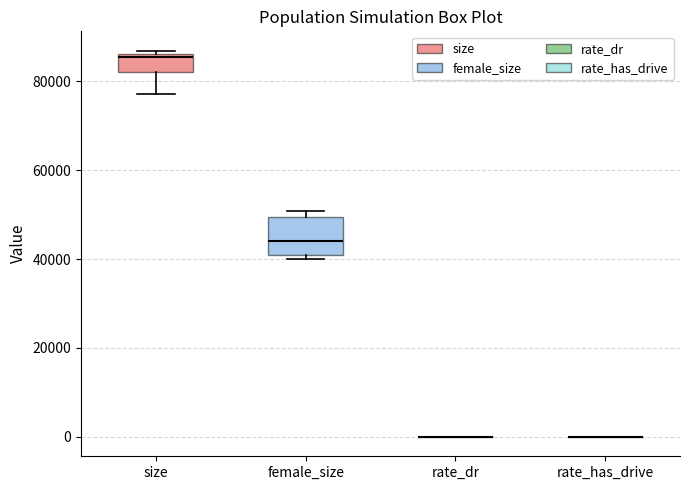

Where is the lower edge of the box for size on the y-axis? The values are not printed on the chart, so give them approximately, as read against the axis.

82000